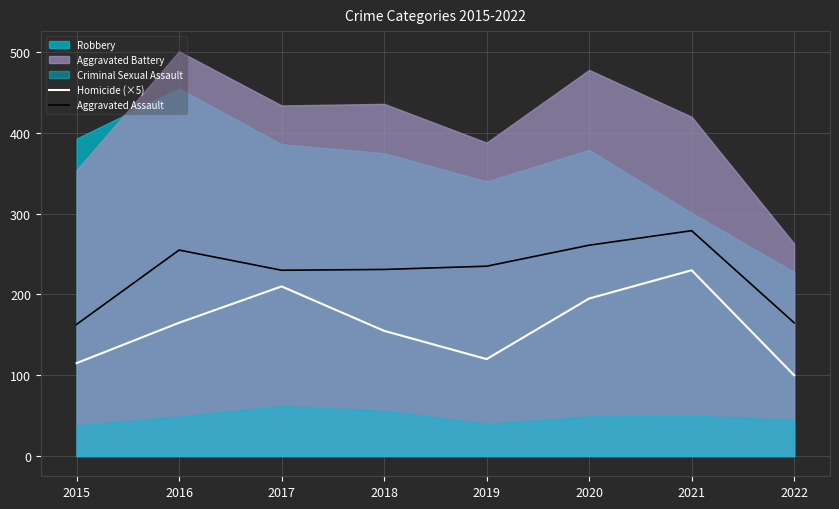

Is the value of Homicide (×5) at 2020 greater than the value of Aggravated Assault at 2021?

No